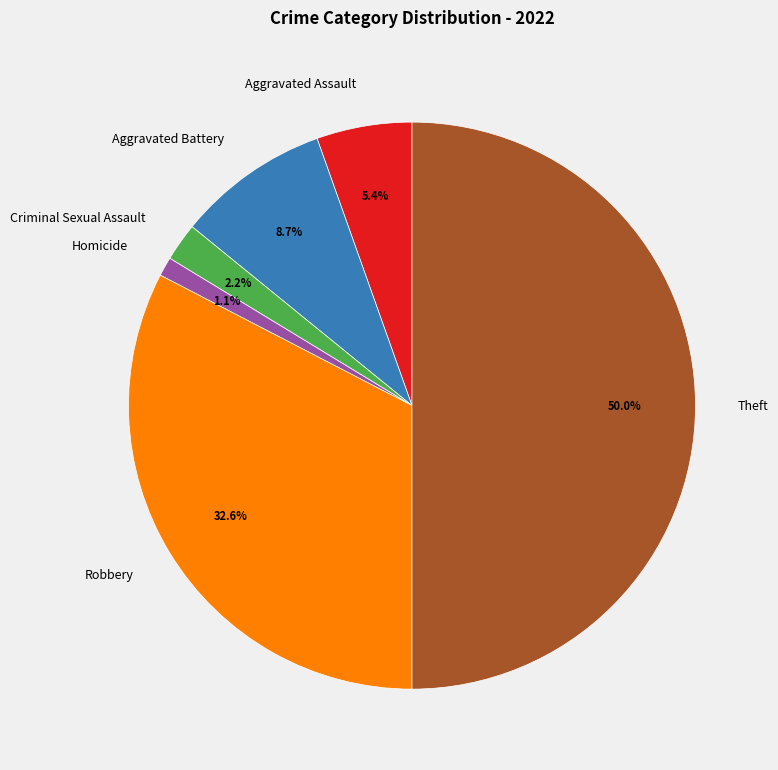

Count the number of slices in the pie.

6